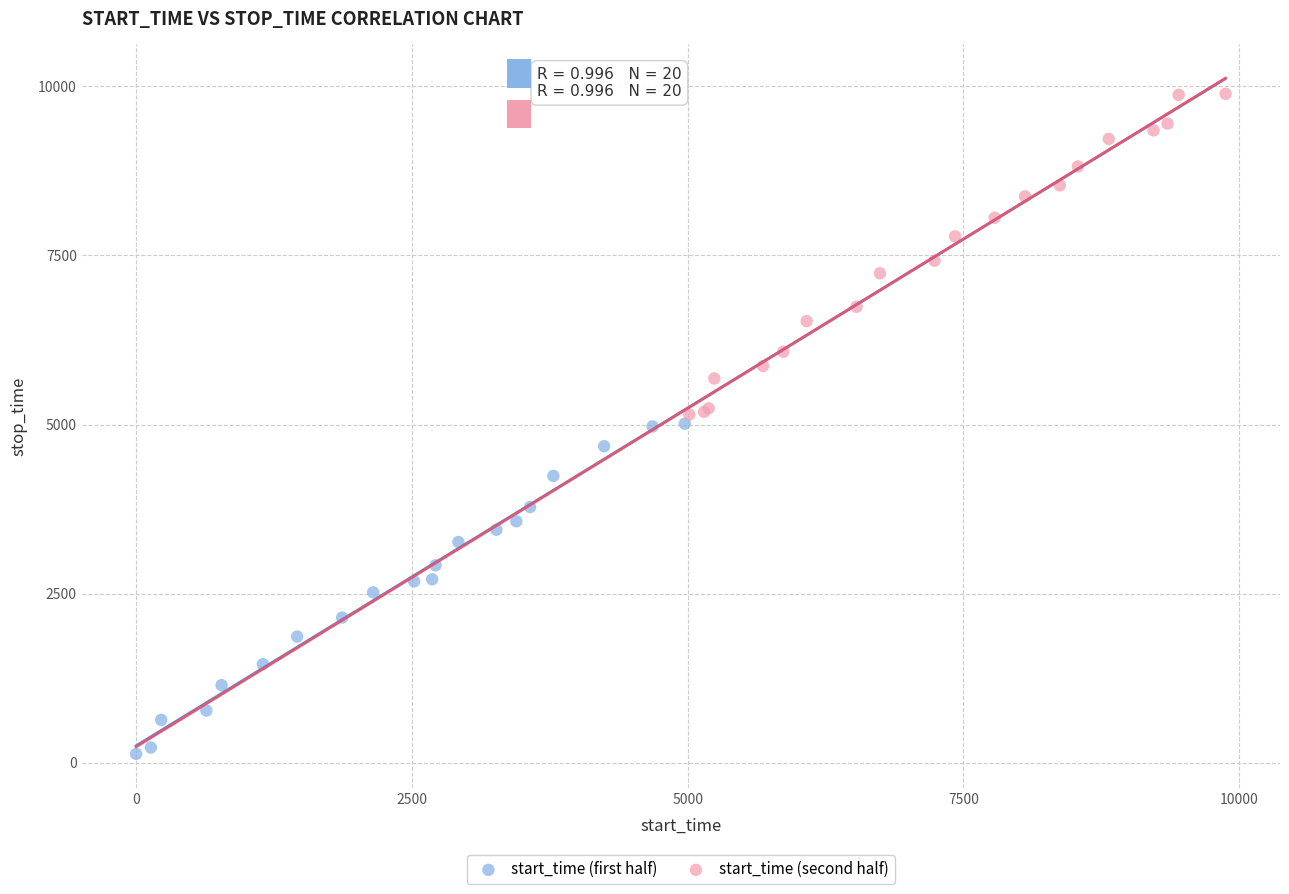

Which series reaches the maximum Y coordinate?

start_time (second half)